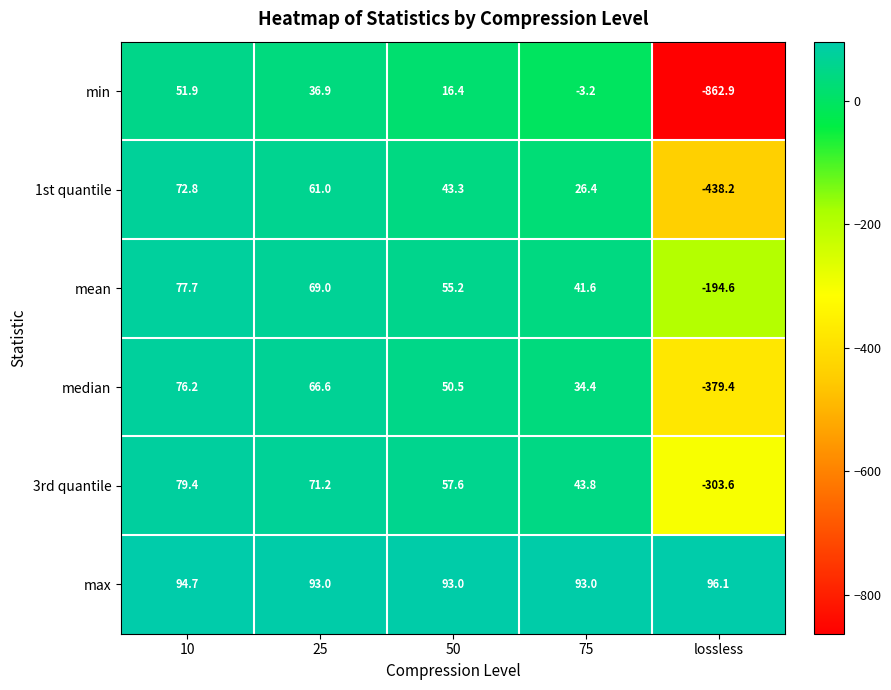

Which category has the lowest value across all series?

lossless